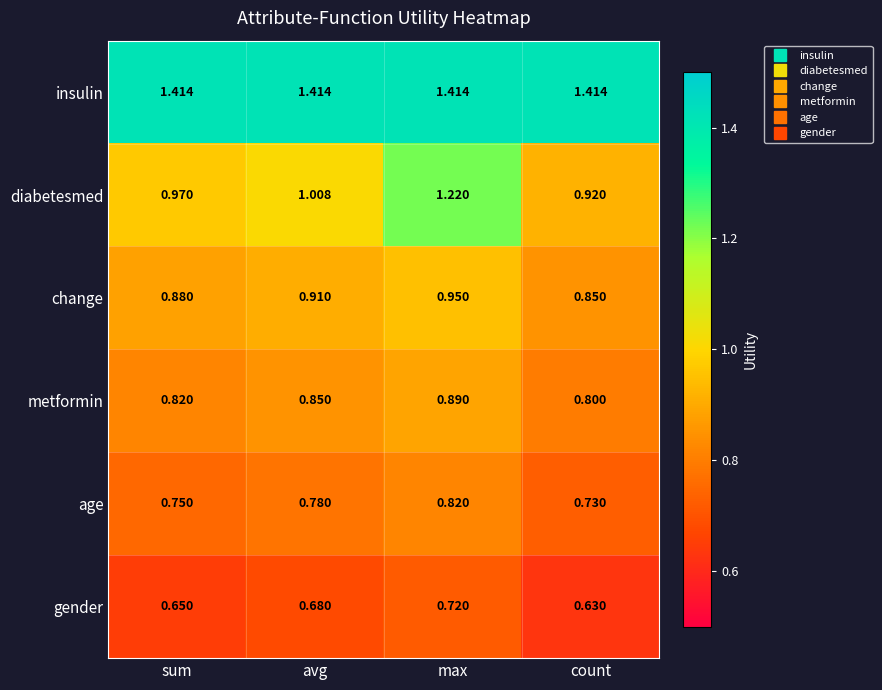

Which category has the lowest value across all series?

count